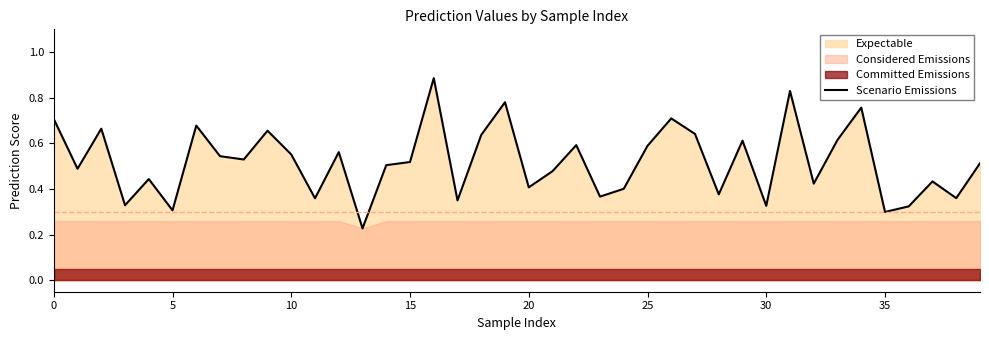

Reading right to left, transcribe all the data shown in this chart.

0.5	0.4	0.4	0.3	0.3	0.8	0.6	0.4	0.8	0.3	0.6	0.4	0.6	0.7	0.6	0.4	0.4	0.6	0.5	0.4	0.8	0.6	0.4	0.9	0.5	0.5	0.2	0.6	0.4	0.6	0.7	0.5	0.5	0.7	0.3	0.4	0.3	0.7	0.5	0.7